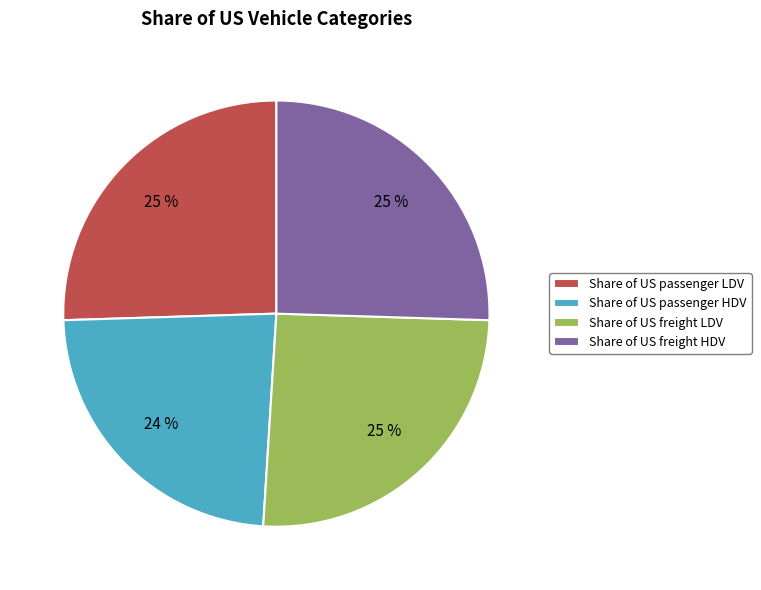

Does any single category account for the majority?

No